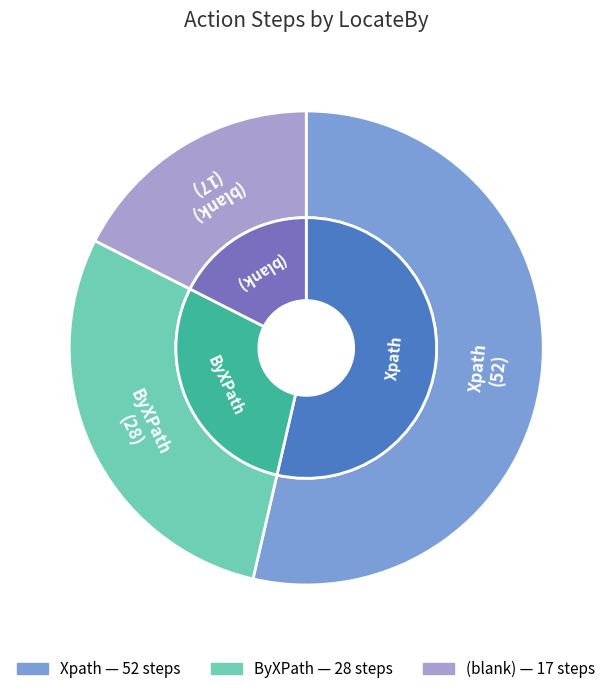

Combined, what portion of the pie is ByXPath and ?

46.4%